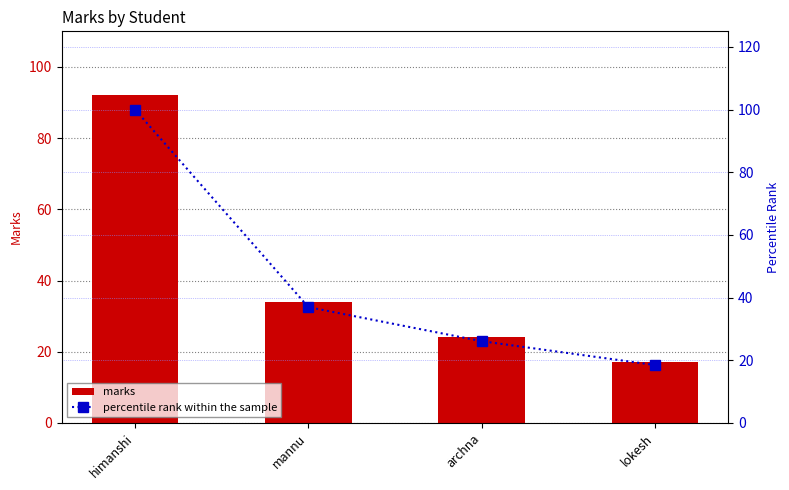

What is the minimum value for percentile rank within the sample?

18.5